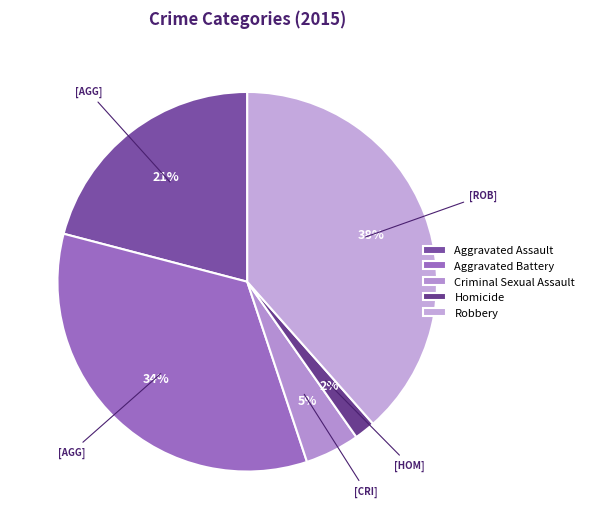

What percentage is NOT represented by Aggravated Assault?

79.1%